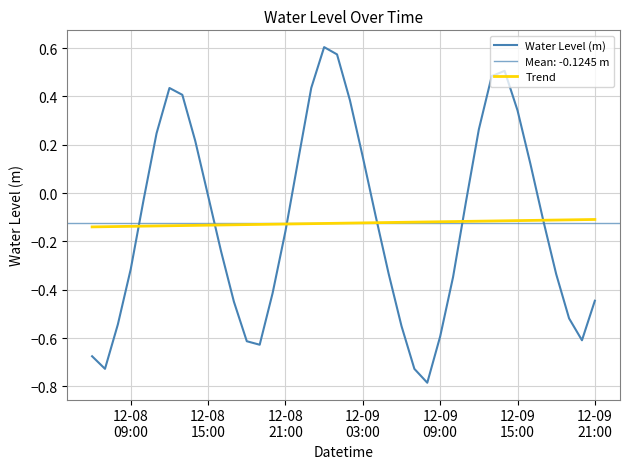

What is the minimum value shown in the chart?

-0.8